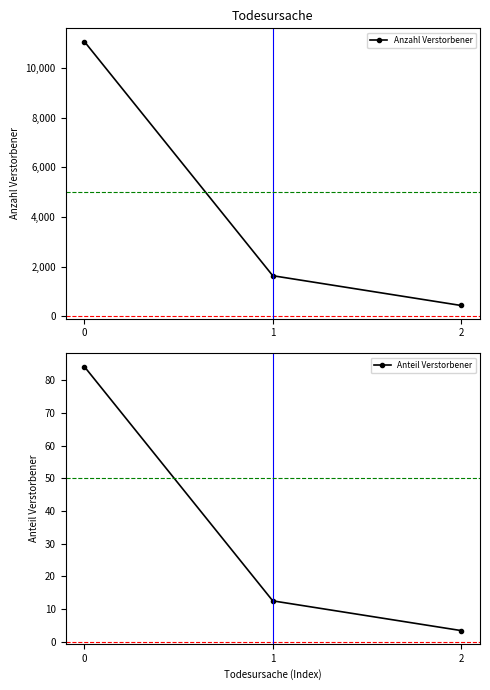

What value does the Anteil Verstorbener series have at 2?

3.4